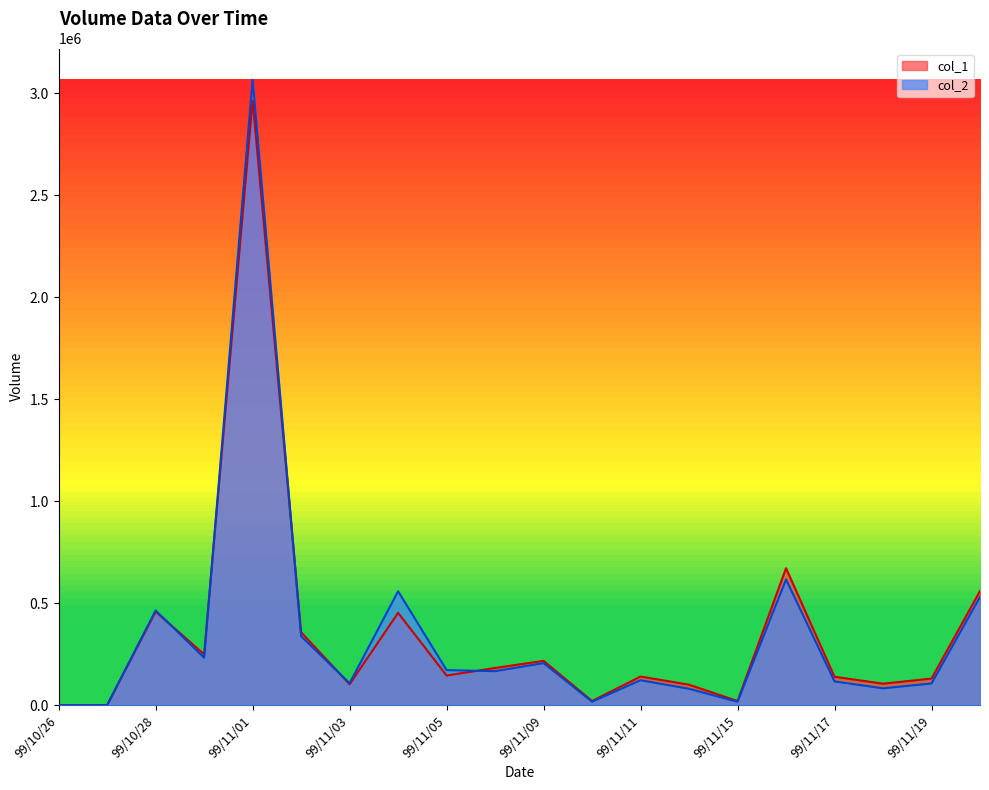

At which category does the chart reach its minimum across all series?

99/10/26